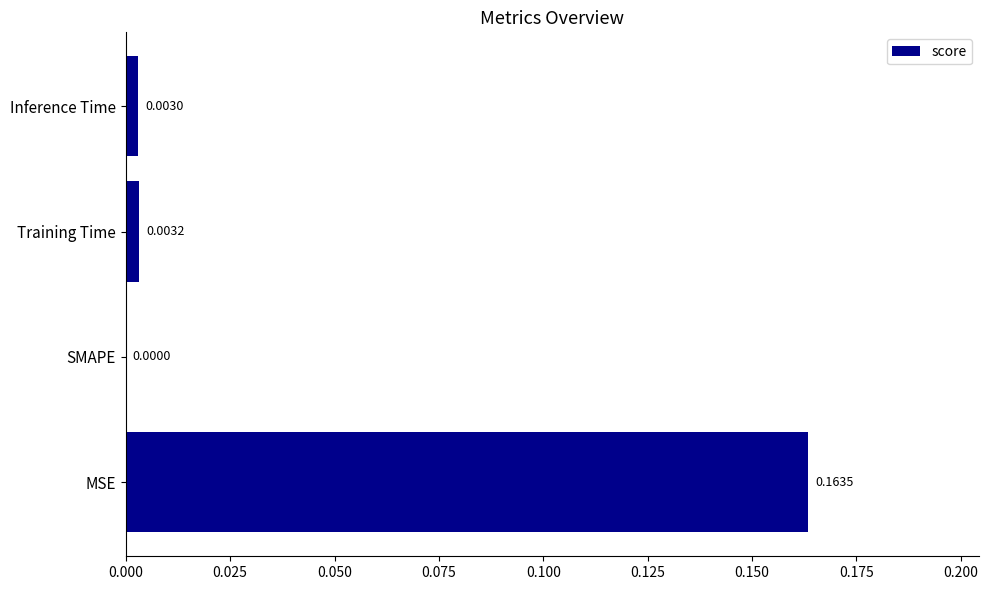

How many values are above zero?

3